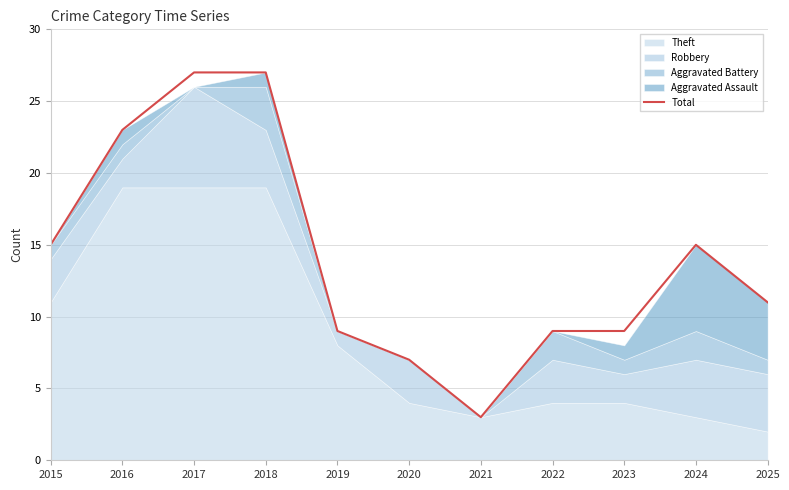

Count the number of values greater than 11.

5